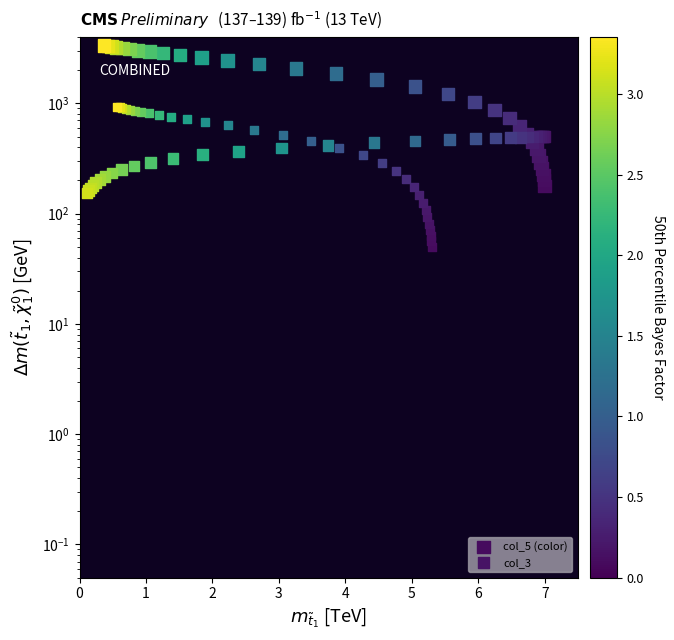

How many values in the col_5 (color) series are below 1645?

15